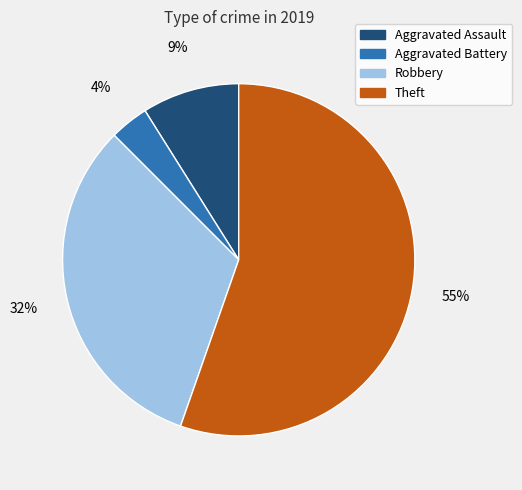

To the nearest percent, what is the average slice percentage?

25%